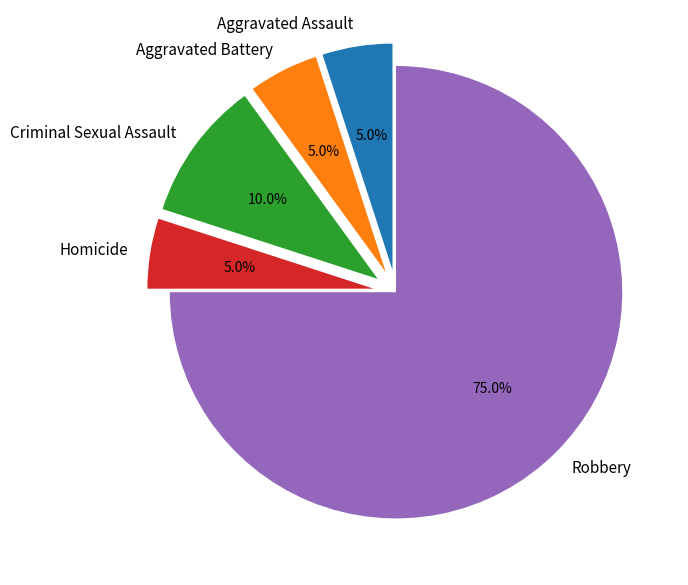

What is the ratio of the value at Robbery to the value at Criminal Sexual Assault?

7.5